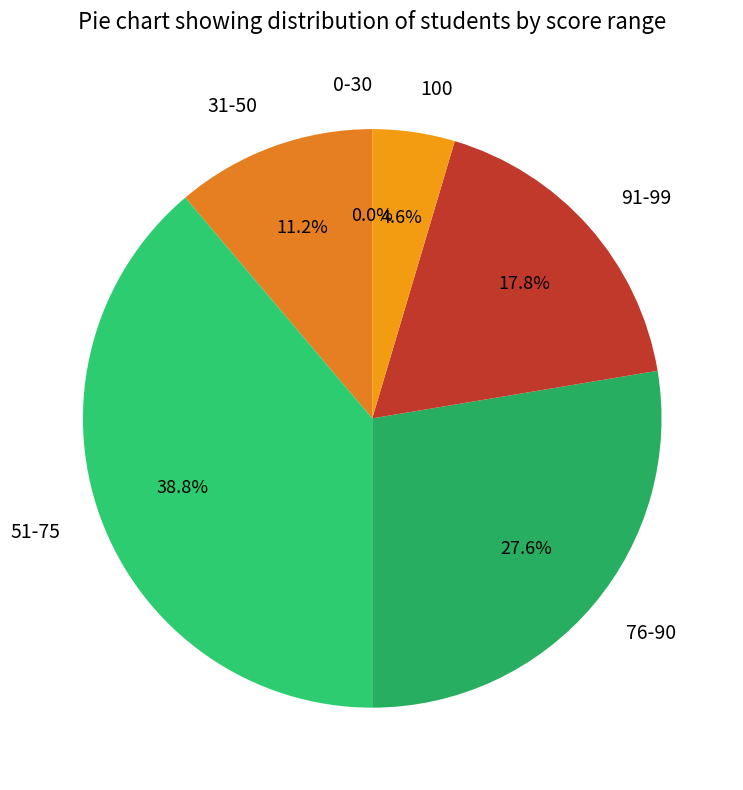

What is the ratio of the value at 31-50 to the value at 76-90?

0.4